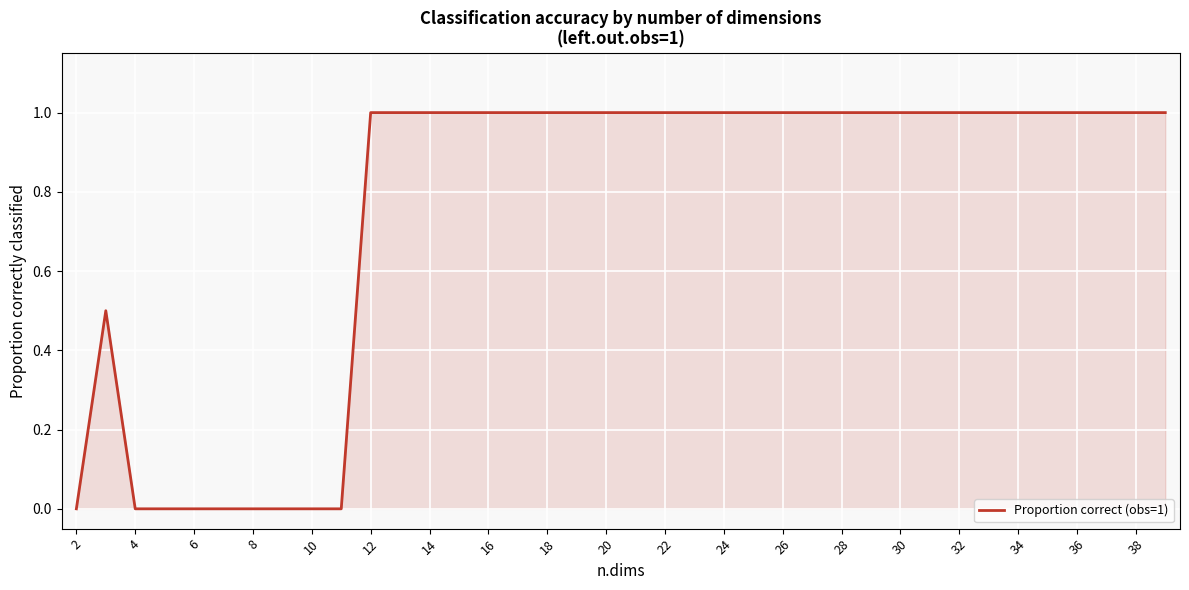

What is the difference between the maximum and minimum values?

1.0